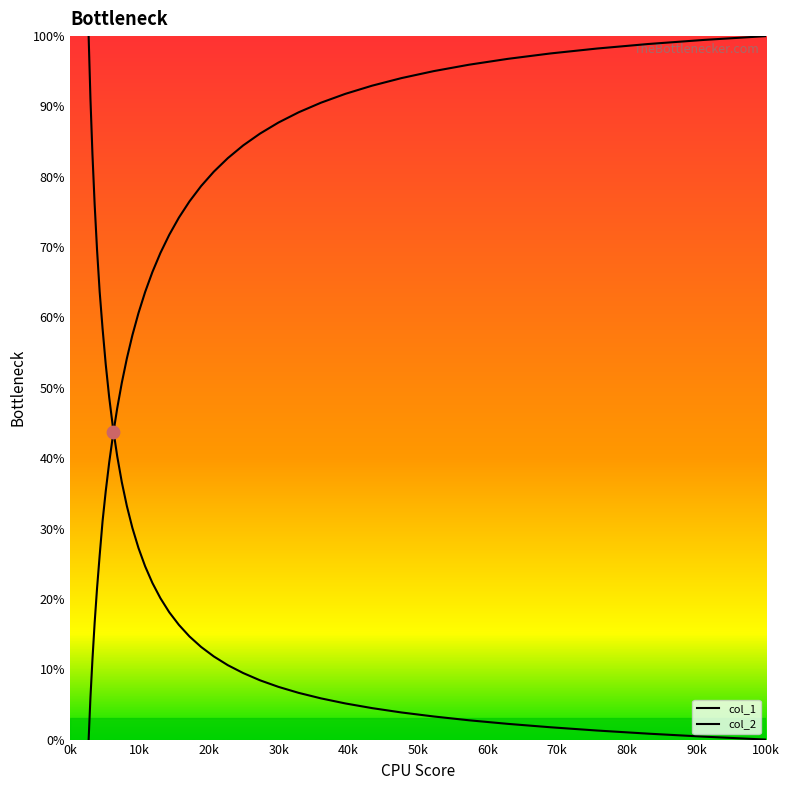

Which series reaches the maximum Y coordinate?

col_1